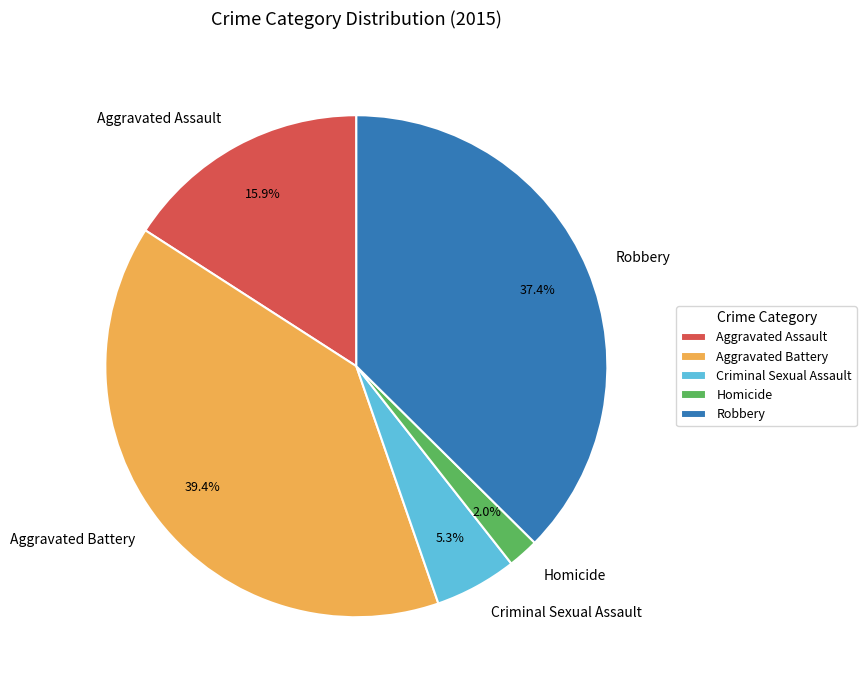

Approximately how many times larger is the value at Aggravated Assault compared to Criminal Sexual Assault?

3.0